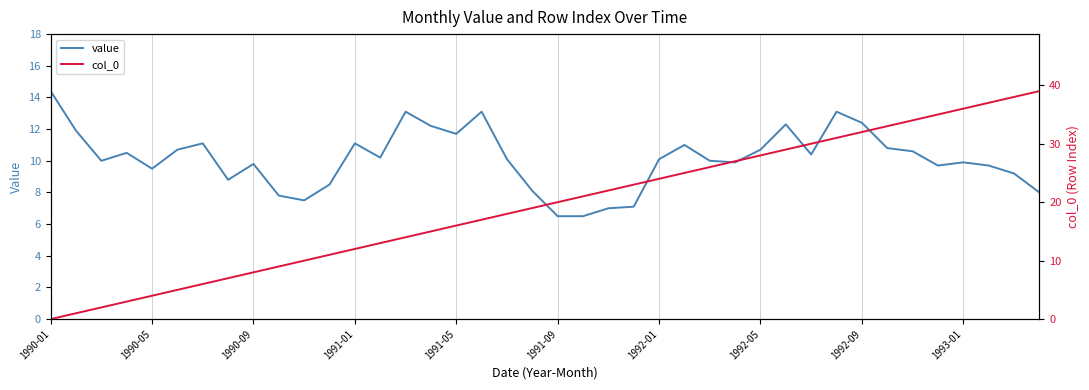

The value of value at 1990-05 is 9.5. True or false?

True